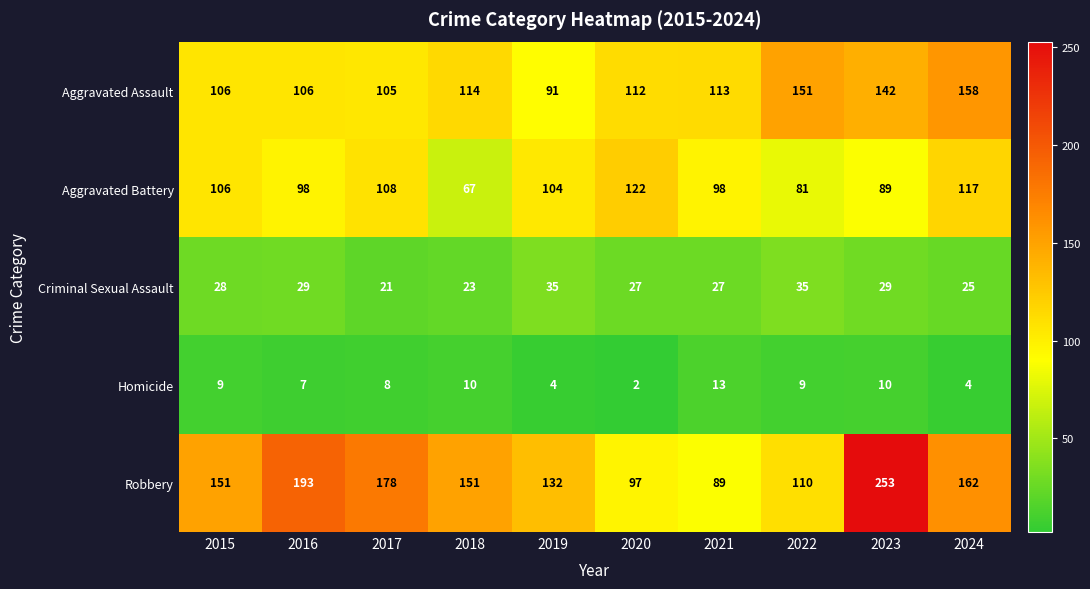

At which category is the sum across all series the highest?

2023